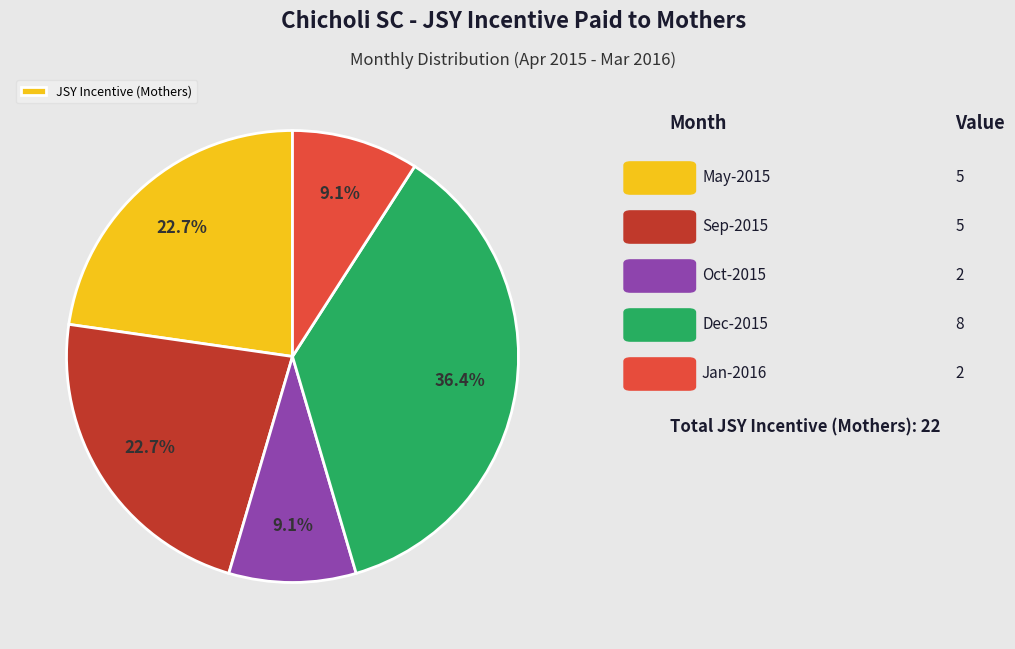

Is there a majority slice in this chart?

No